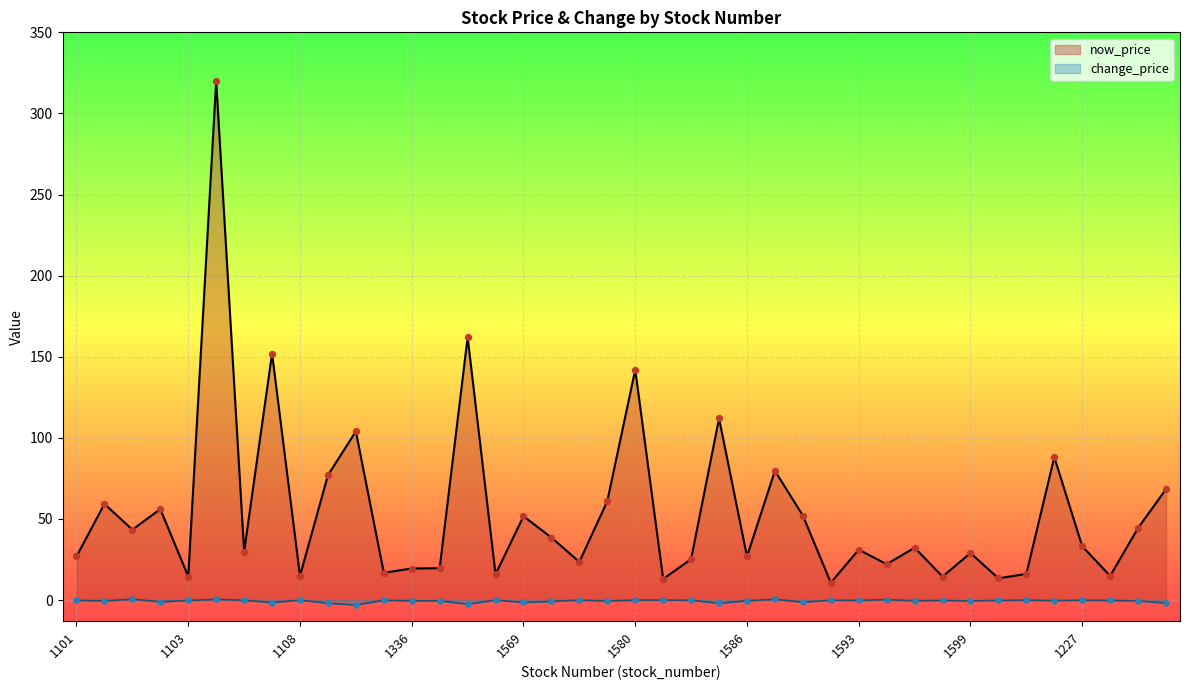

Which series reaches the minimum Y coordinate?

change_price